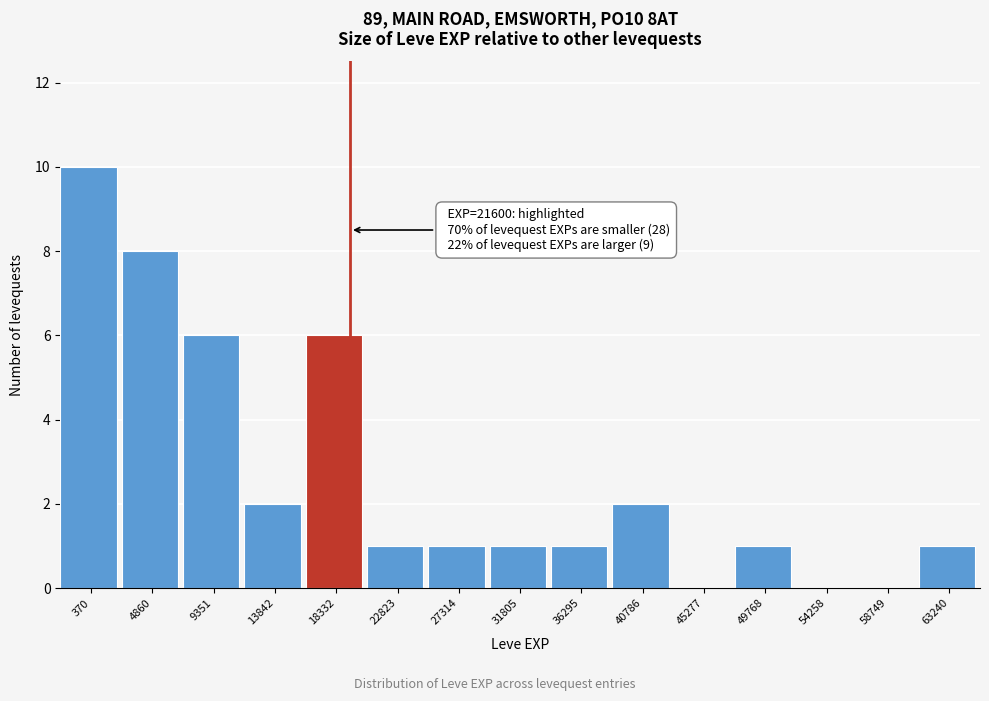

Reading left to right, extract all data points from this chart.

370=10	4860=8	9351=6	13842=2	18332=6	22823=1	27314=1	31805=1	36295=1	40786=2	45277=0	49768=1	54258=0	58749=0	63240=1